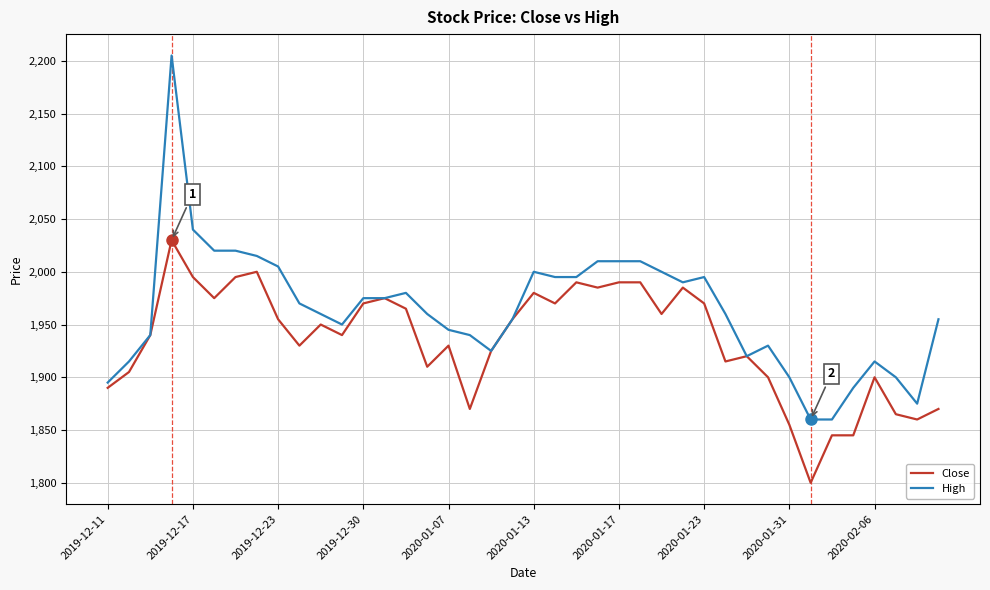

What is the maximum value for Close?

2030